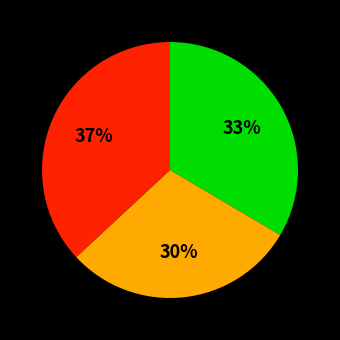

To the nearest percent, what is the average slice percentage?

33%